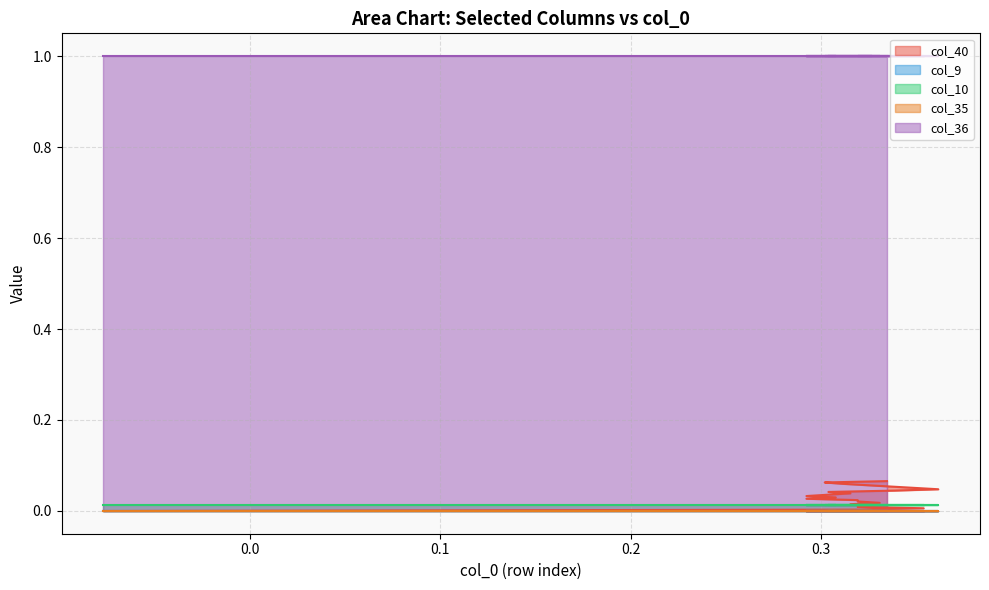

Rank the series at 18 from lowest to highest value.

col_9, col_35, col_10, col_40, col_36